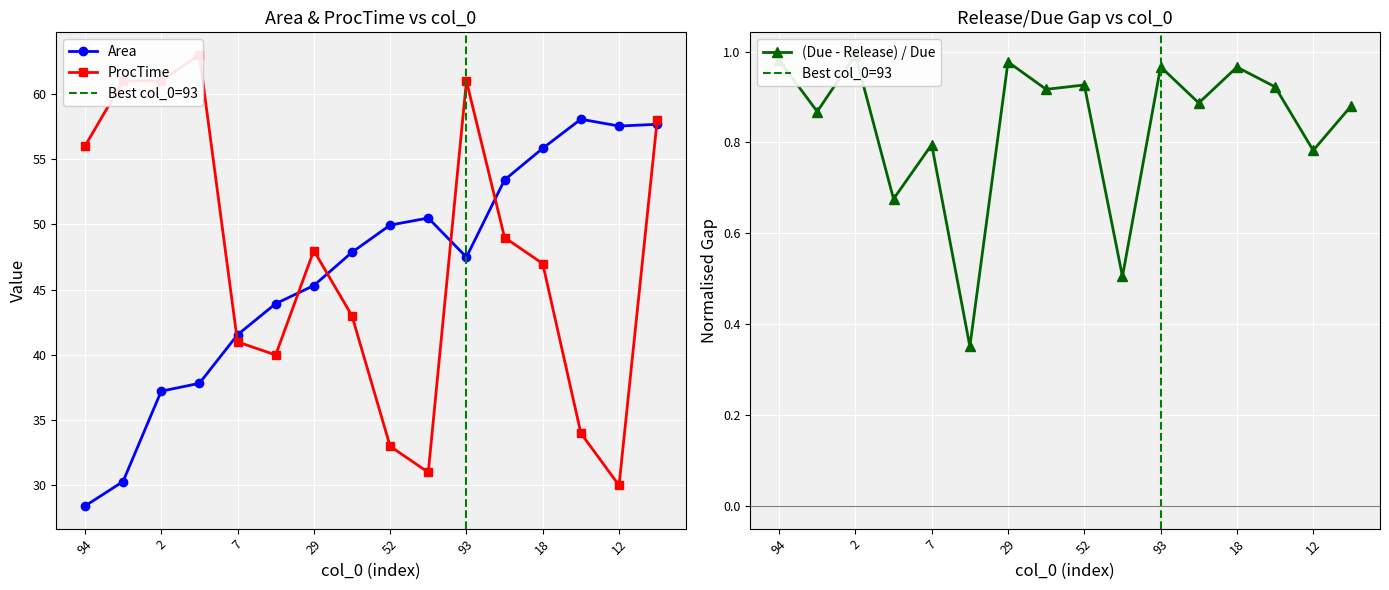

Reading left to right, extract all data points from this chart.

Area: 28.4	30.3	37.2	37.8	41.5	43.9	45.3	47.9	50.0	50.5	47.5	53.4	55.8	58.1	57.5	57.7
ProcTime: 56.0	61.0	61.0	63.0	41.0	40.0	48.0	43.0	33.0	31.0	61.0	49.0	47.0	34.0	30.0	58.0